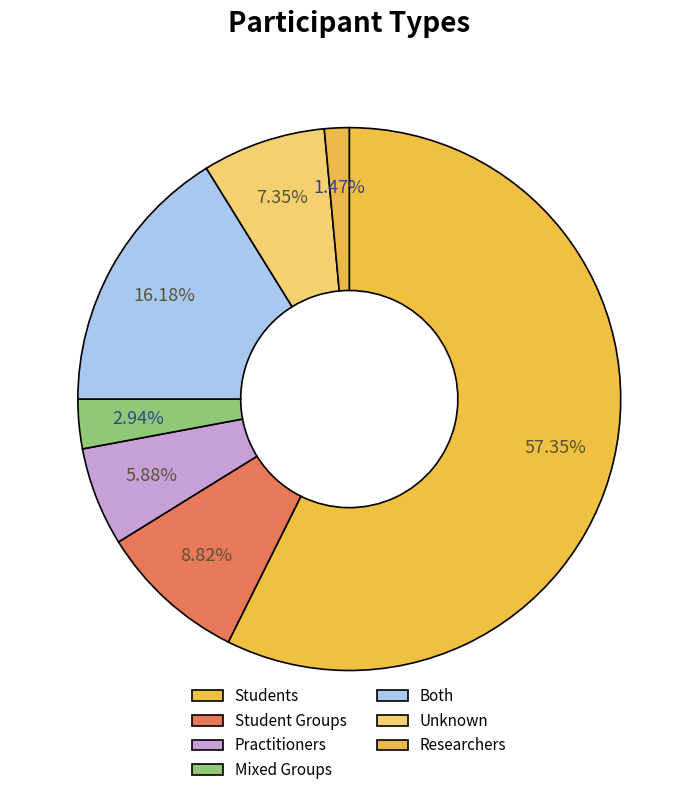

The Student Groups slice represents 1% of the pie. True or false?

False